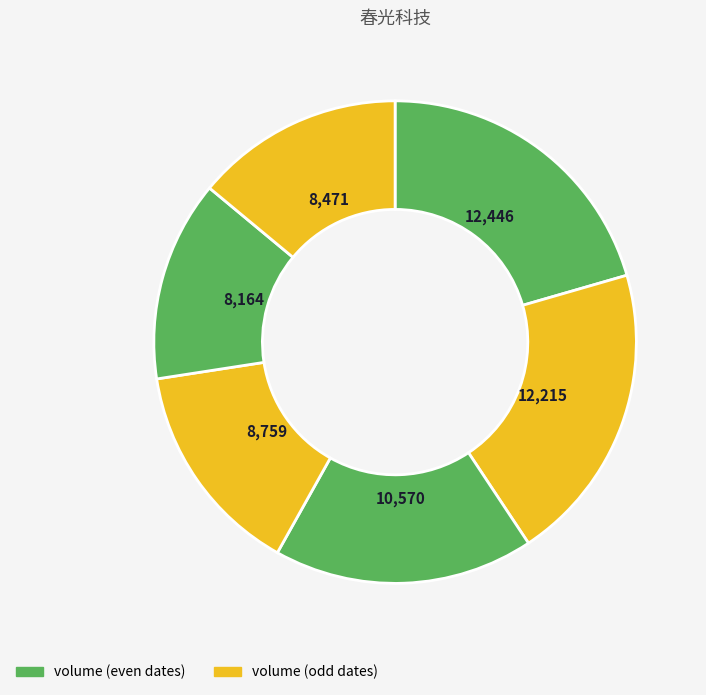

How many slices are in this pie chart?

6